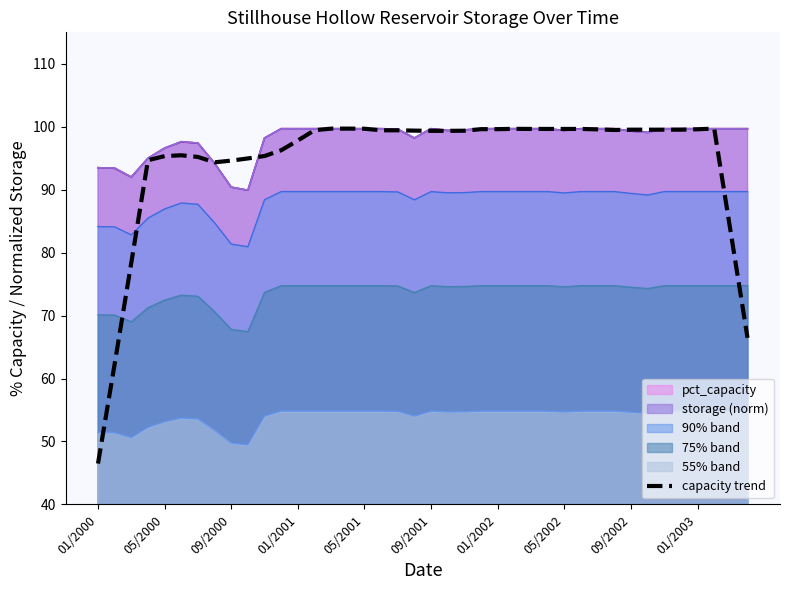

What is the minimum value shown in the chart?

46.5